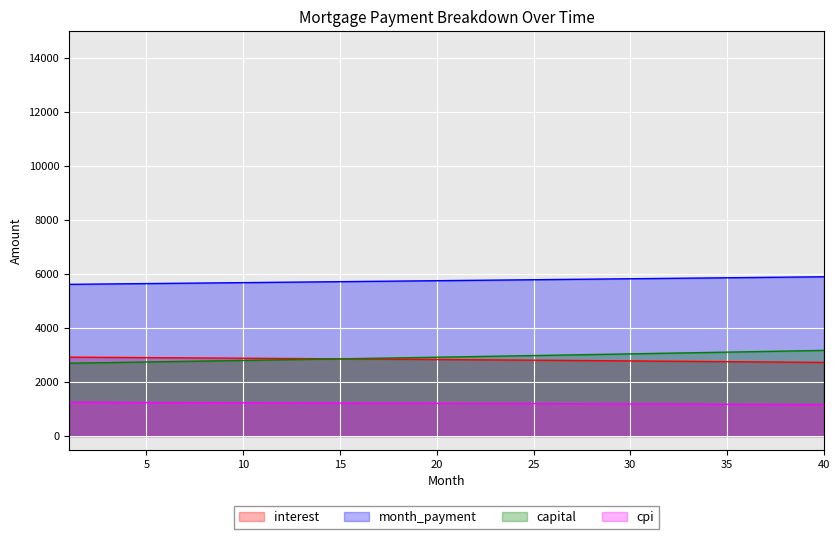

What is the sum of all capital values?

117085.9